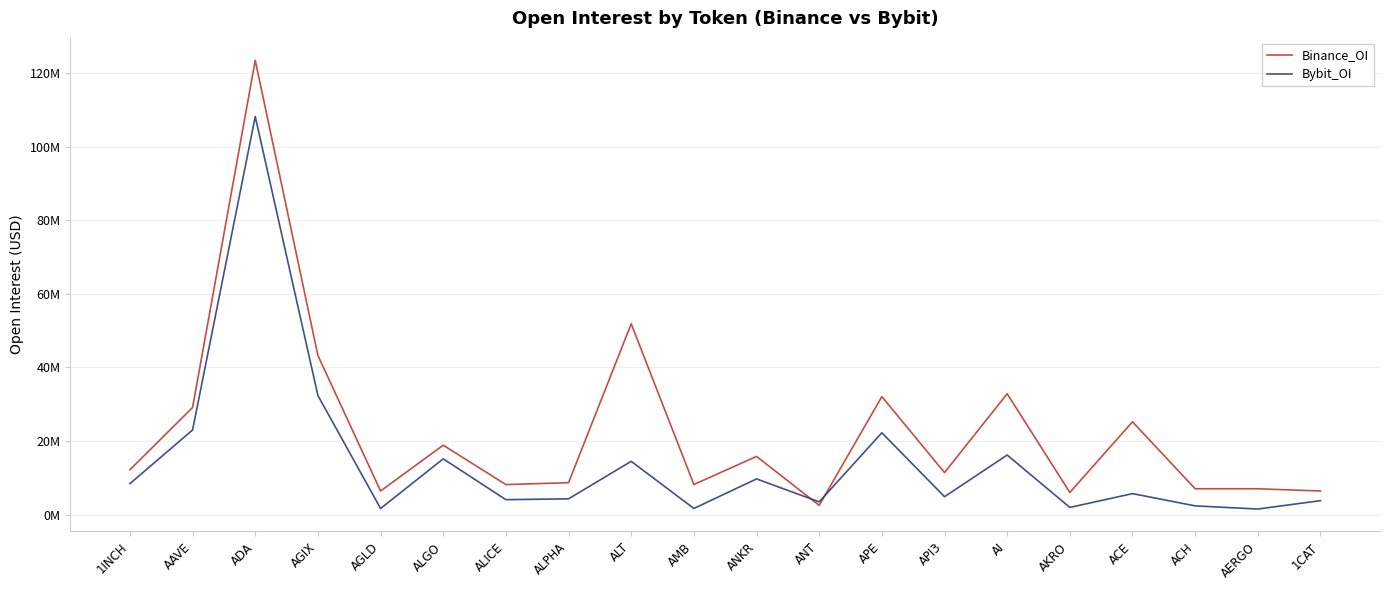

Which series changed the most between AAVE and ADA?

Binance_OI